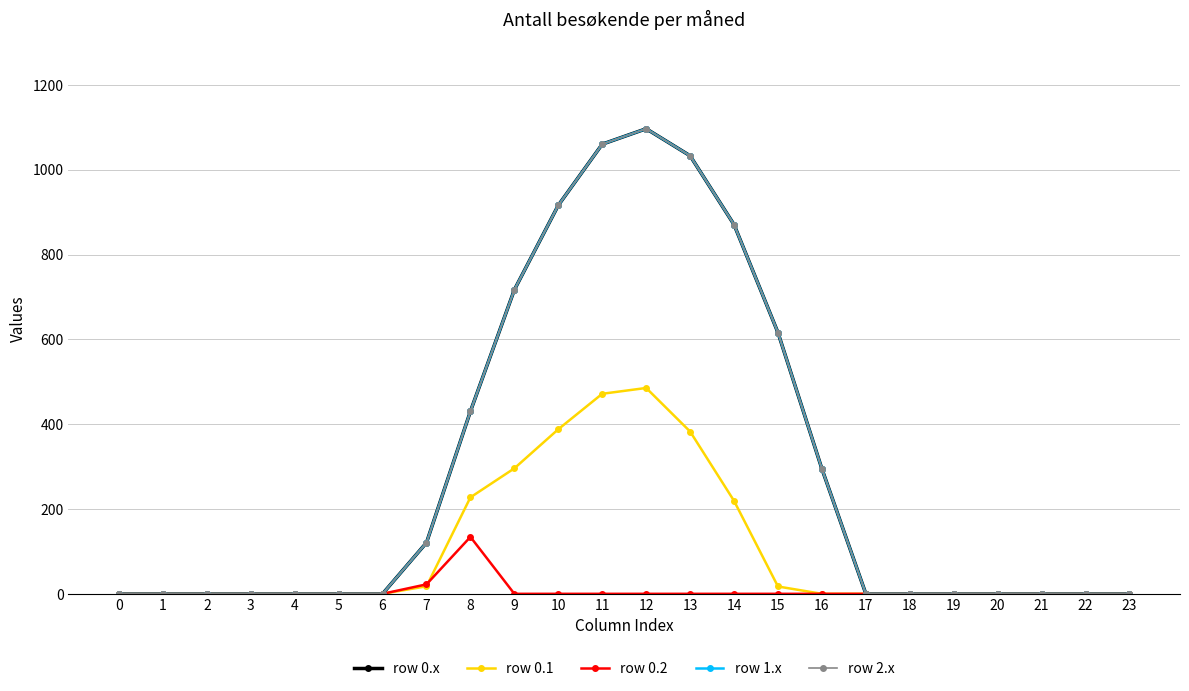

Read the row 0.1 value at 11.

471.7